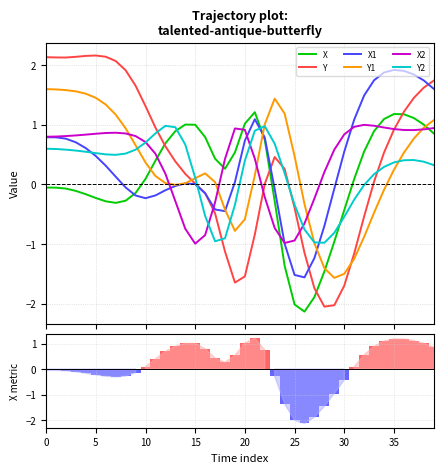

What is the highest value of the Y series?

2.2